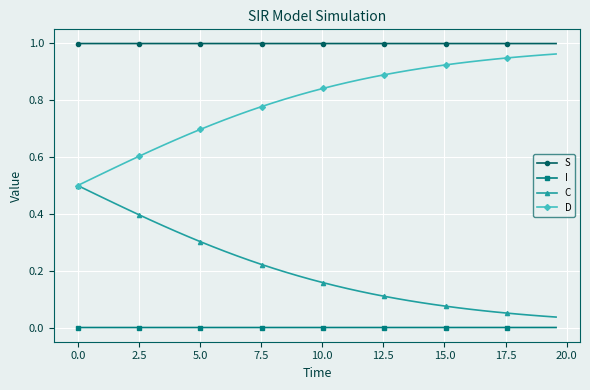

Count the number of data series in this chart.

4